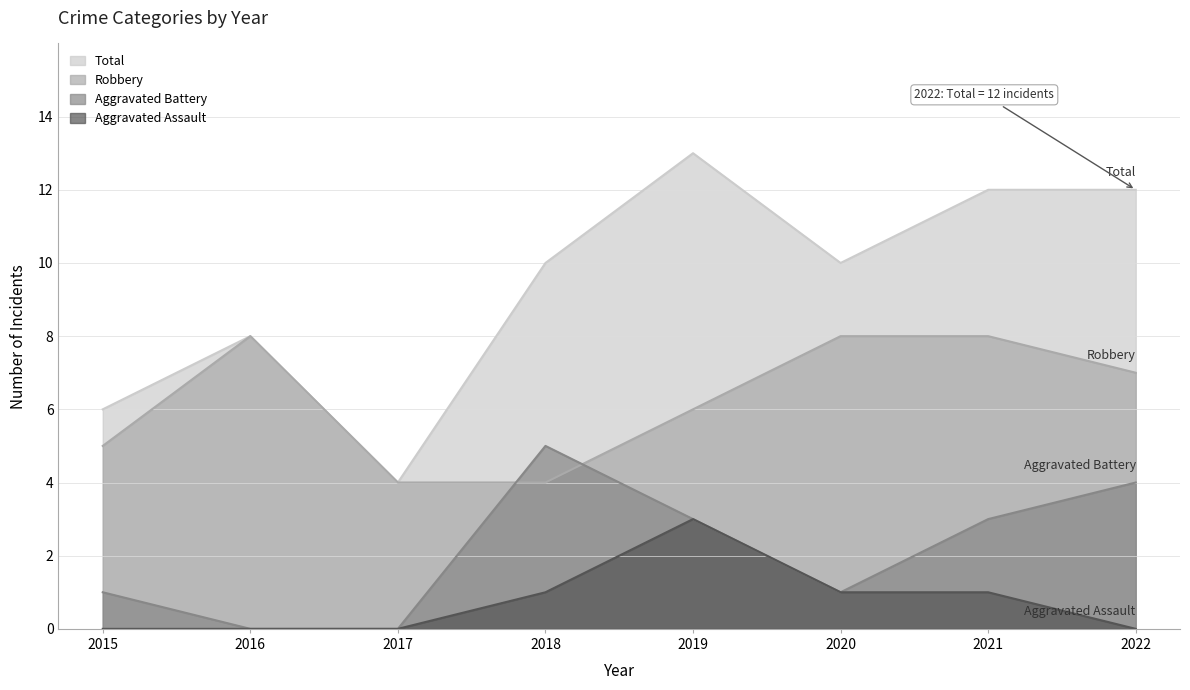

Where is the first local maximum for Aggravated Battery?

2018